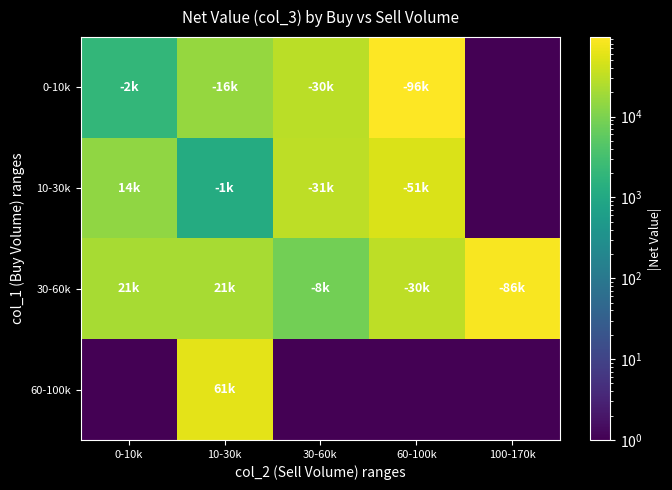

Count the number of data series in this chart.

4